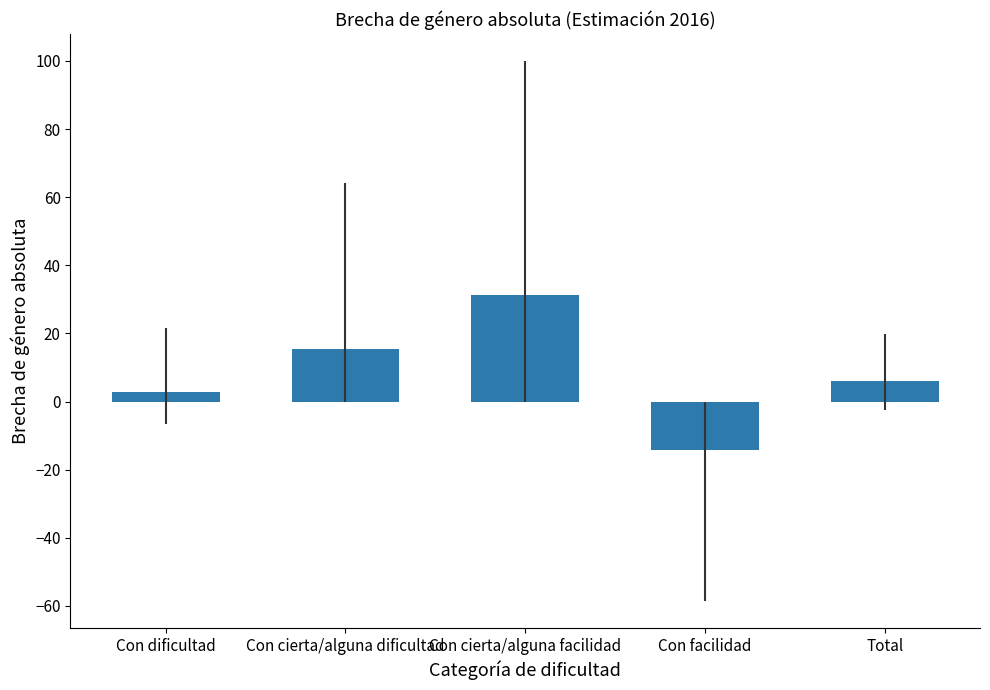

What is the average value?

8.3